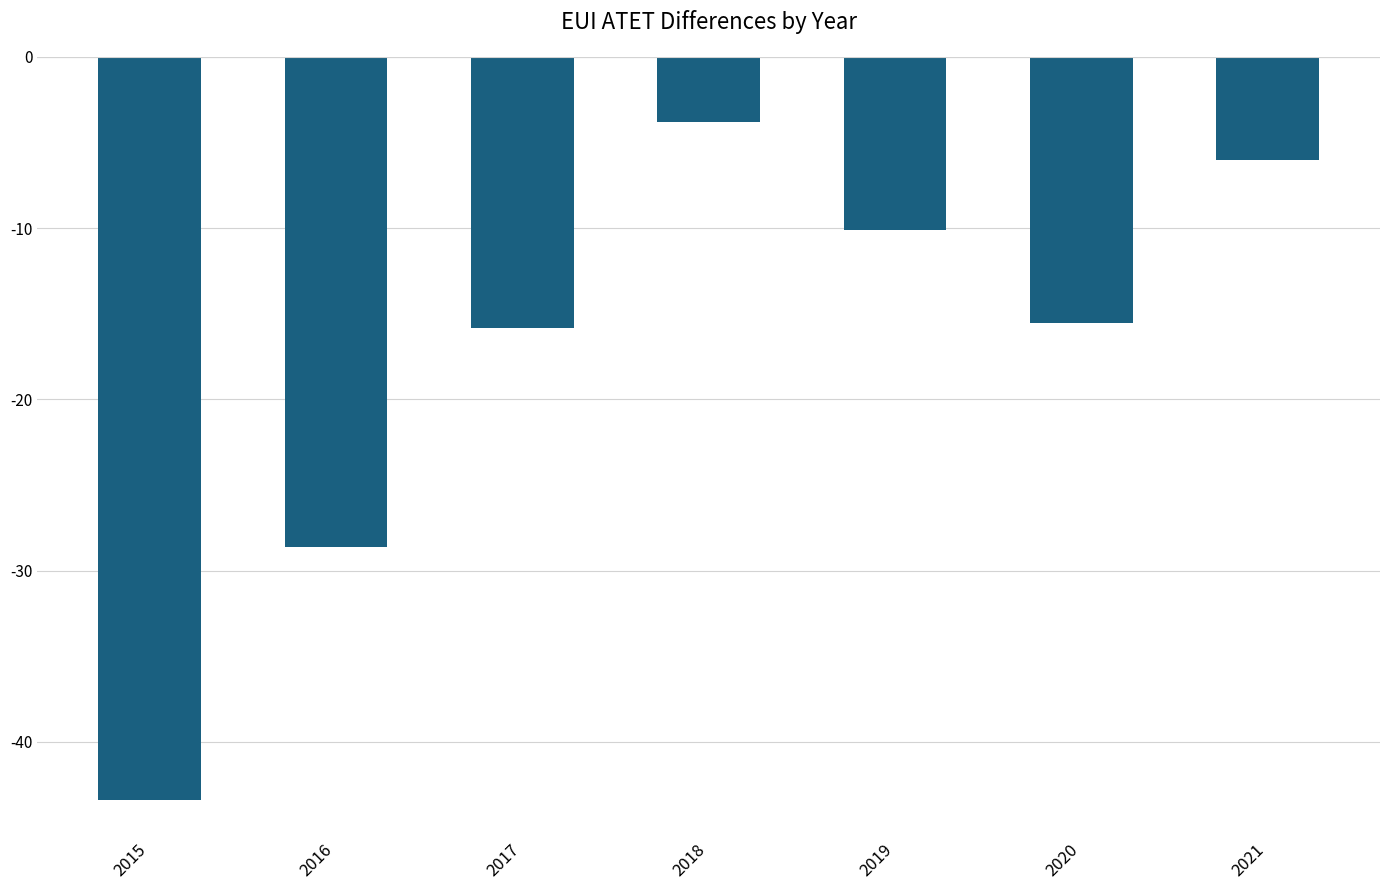

How many data points does each series have?

7